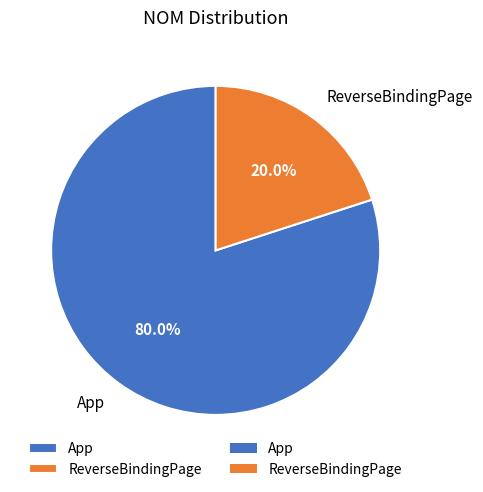

Which has a higher value, App or ReverseBindingPage?

App